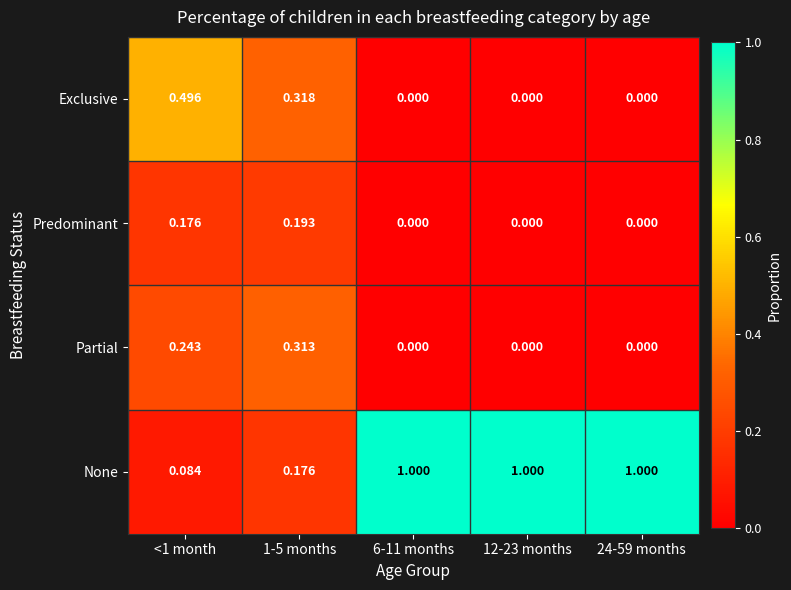

Is the value of Exclusive at <1 month greater than the value of None at 12-23 months?

No